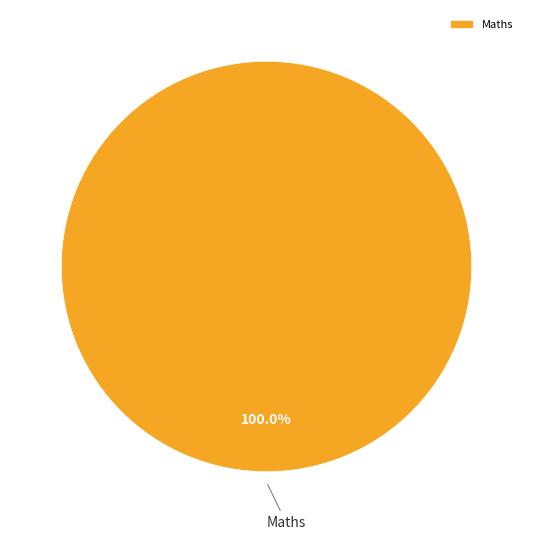

Is there a majority slice in this chart?

Yes